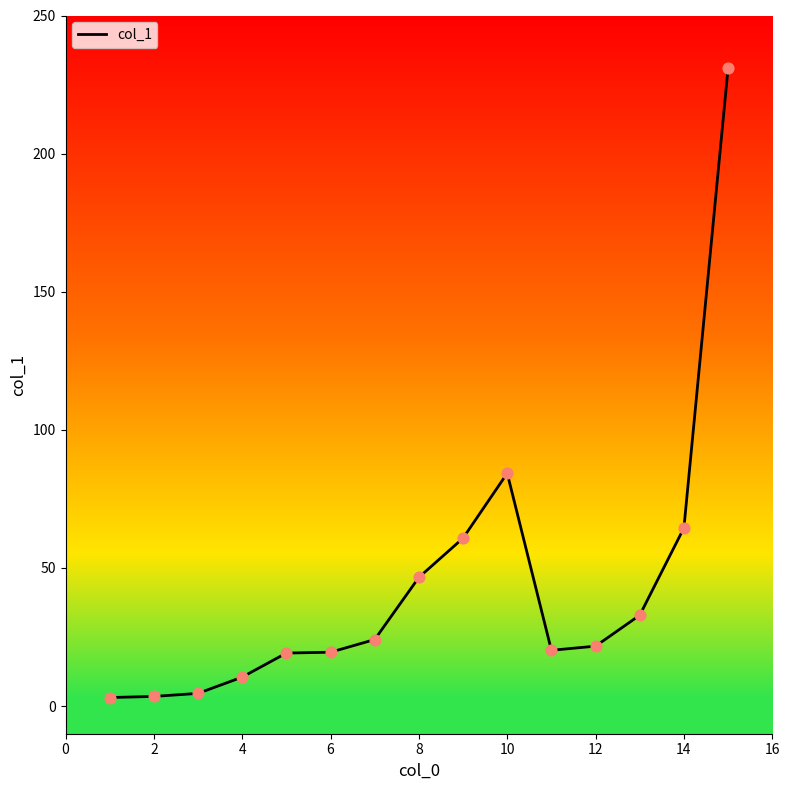

What is the difference between the maximum and minimum values?

227.8